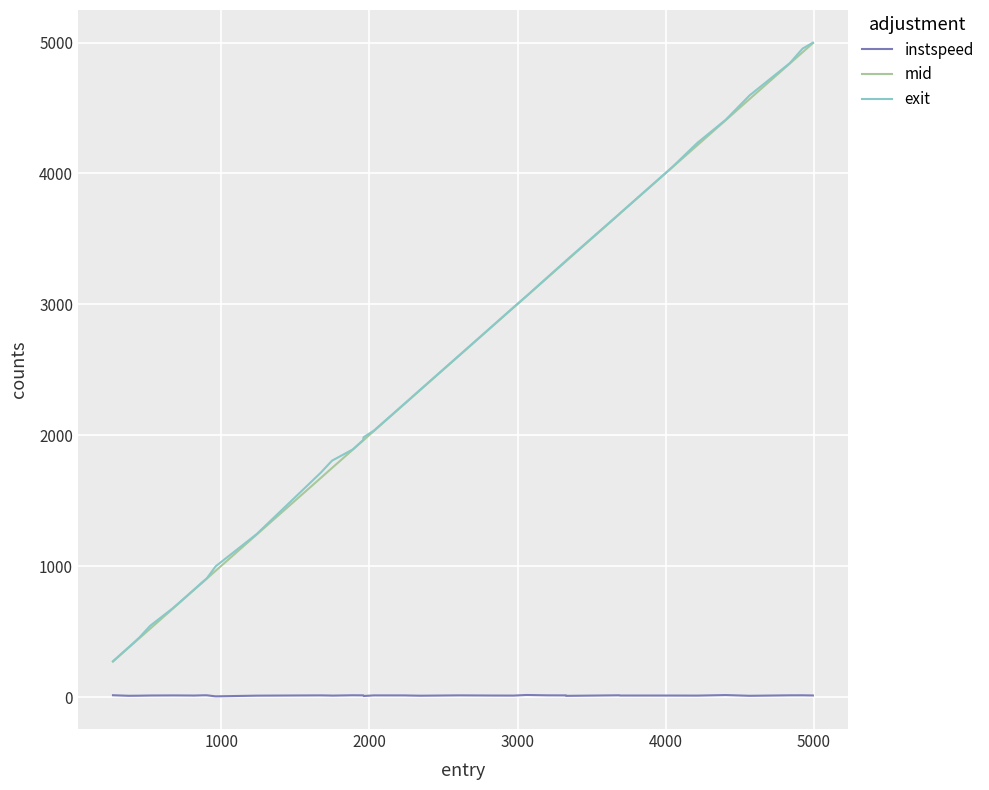

Which series has the widest spread of values?

exit